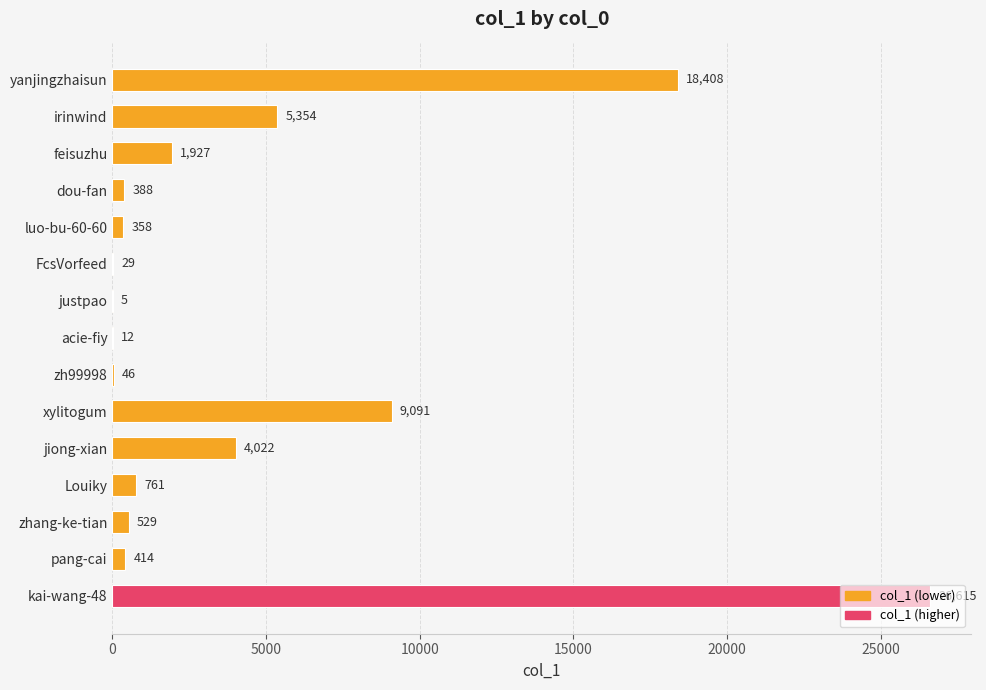

Which has a higher value, pang-cai or feisuzhu?

feisuzhu